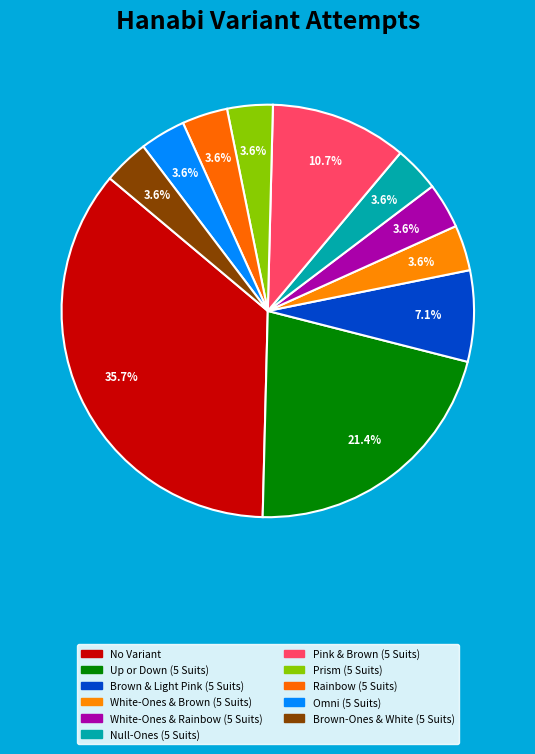

To the nearest percent, what percentage of the pie is Pink & Brown (5 Suits)?

11%